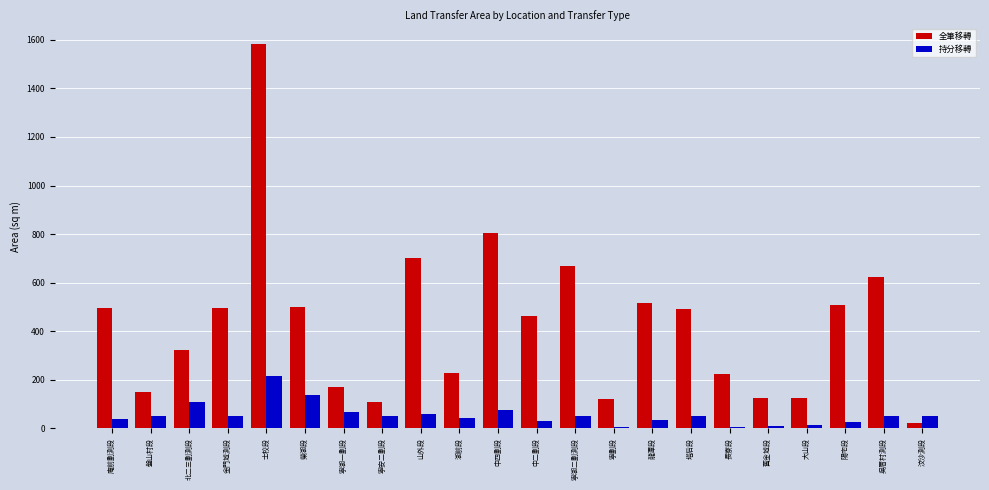

What is the highest value of the 持分移轉 series?

216.0